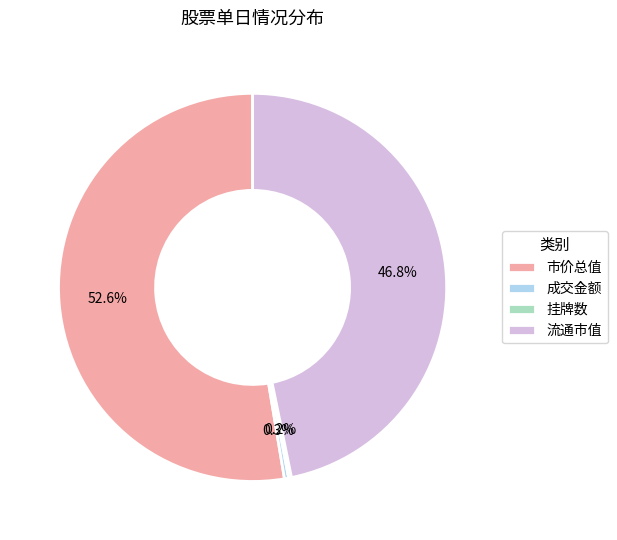

Combined, what portion of the pie is 市价总值 and 成交金额?

53.0%